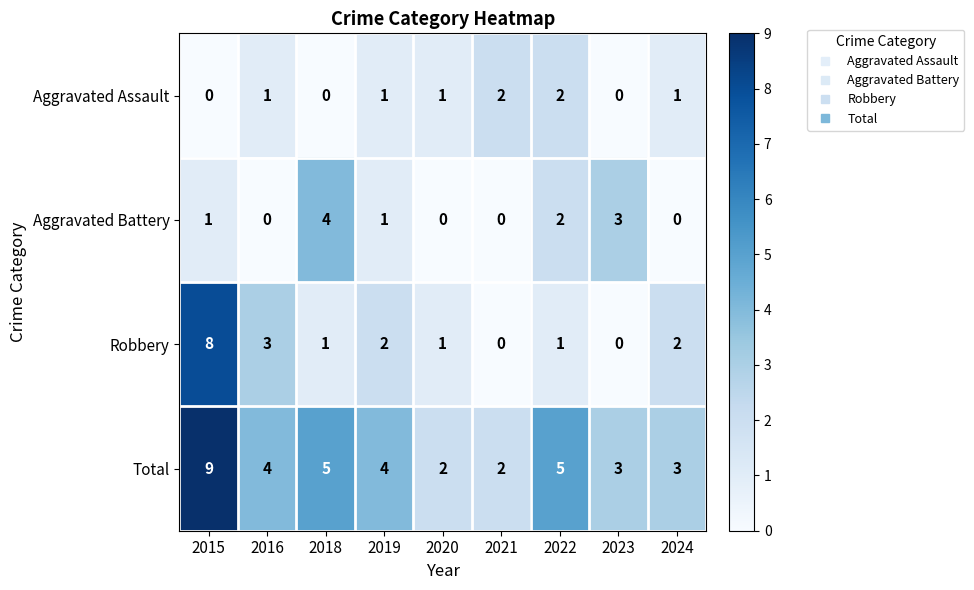

List the series in order of their peak value, highest first.

Total, Robbery, Aggravated Battery, Aggravated Assault